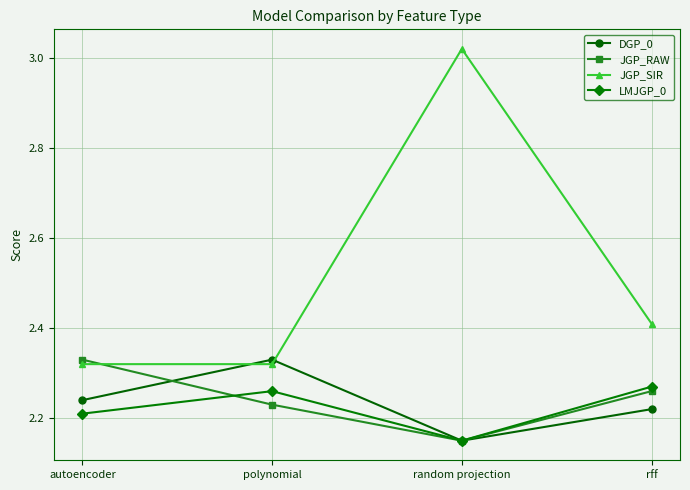

In JGP_SIR, how many points are higher than both neighbors (excluding endpoints)?

1